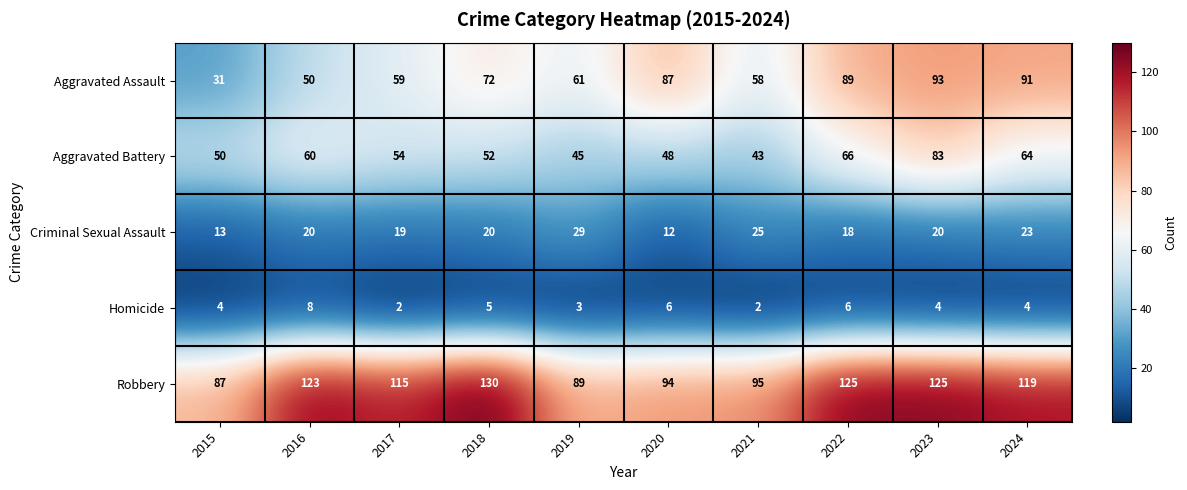

Read the Homicide value at 2015.

4